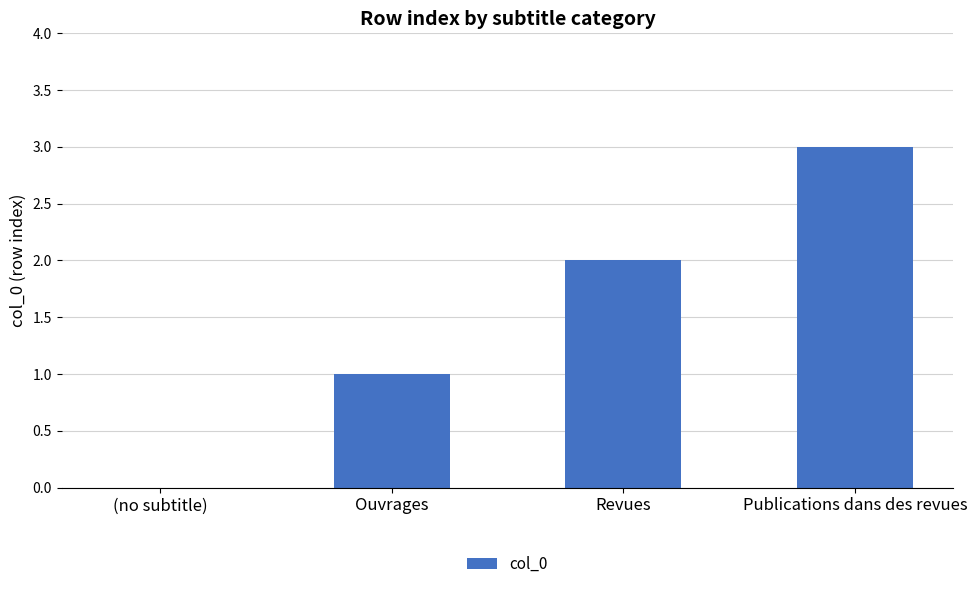

At which category does the chart reach its peak across all series?

Publications dans des revues